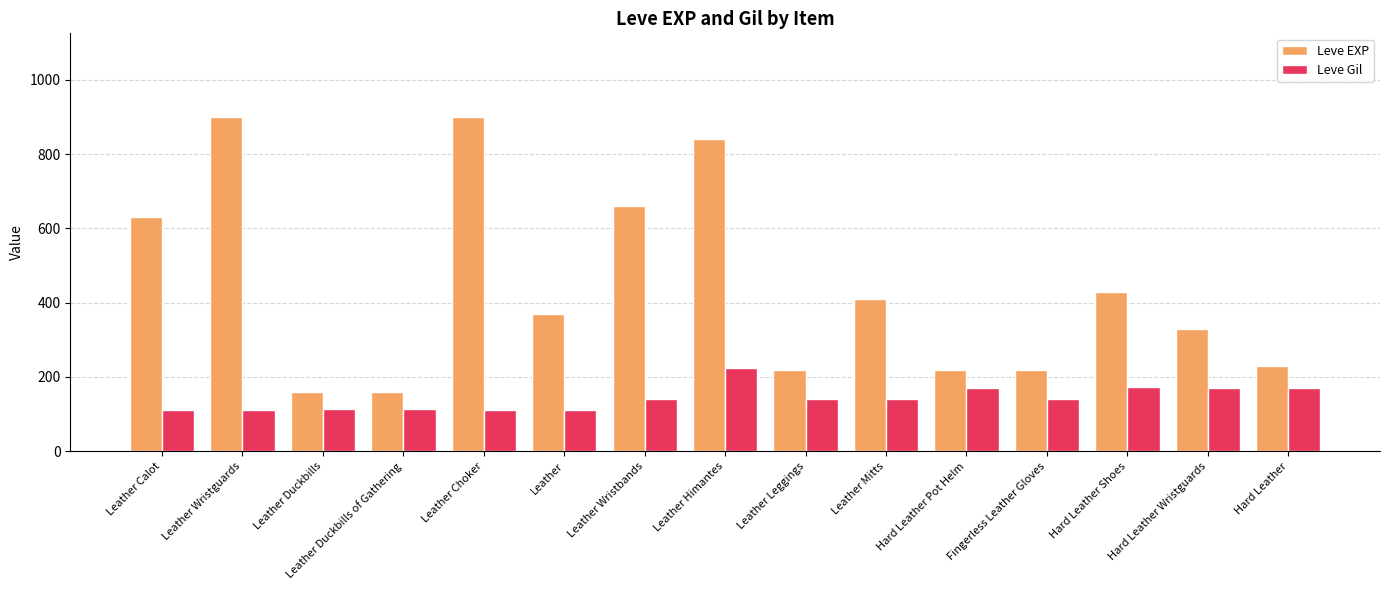

What are all the series names shown in the legend?

Leve EXP, Leve Gil